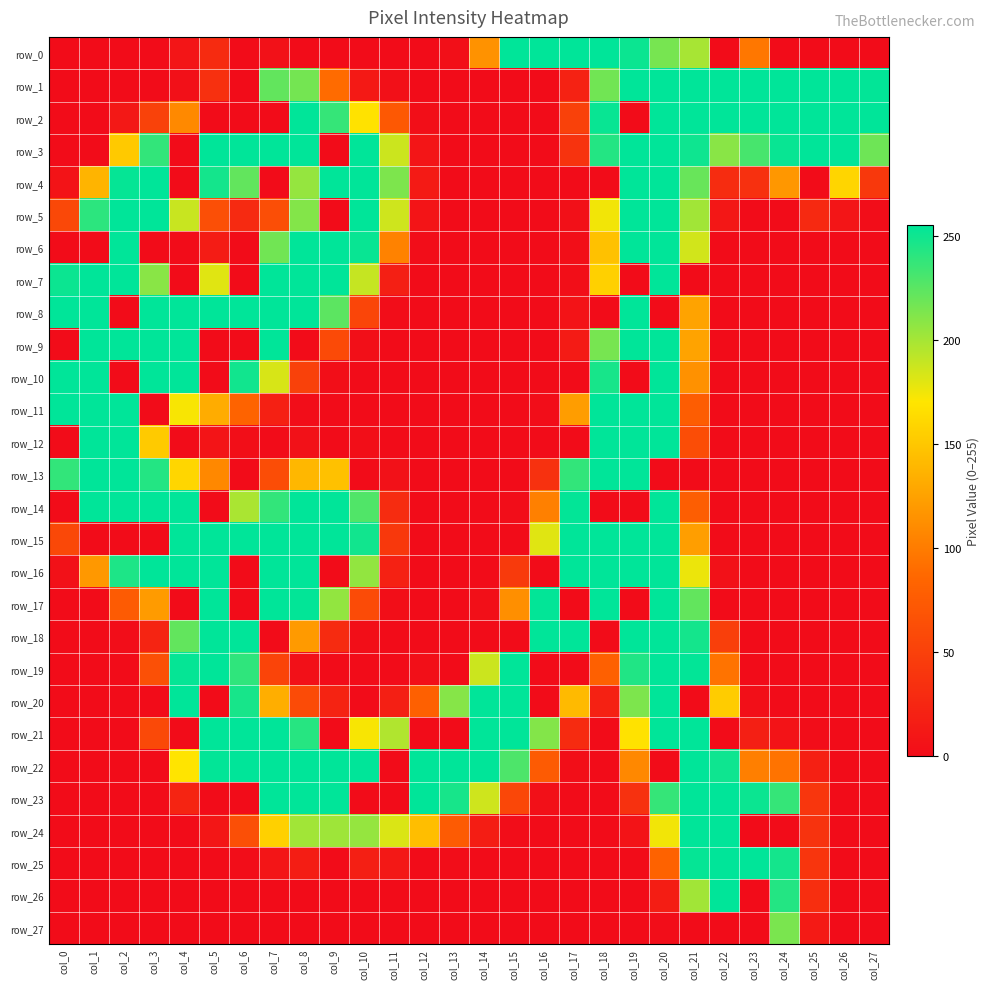

Which has a higher value, col_27 or col_14?

col_14